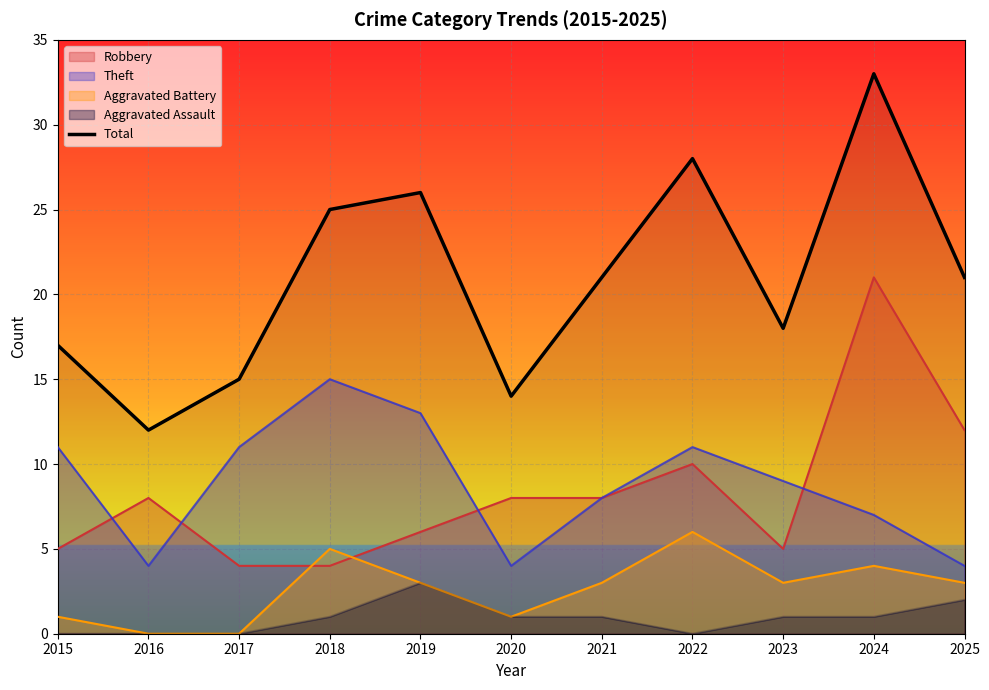

Which series has the largest total across all categories?

Total